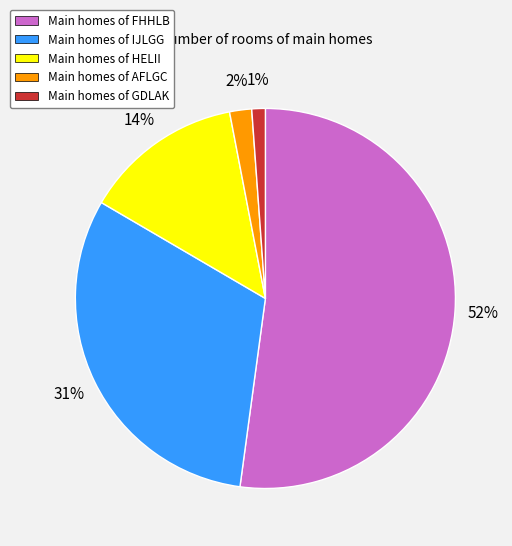

To the nearest percent, what is the difference between the largest and smallest slice percentages?

51%